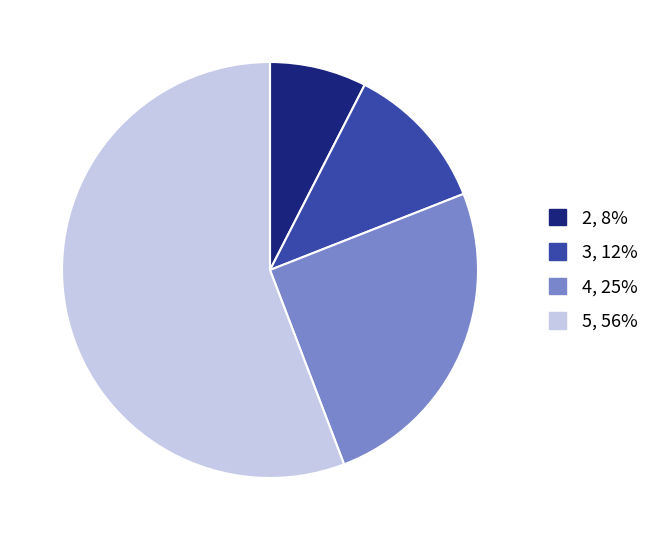

How many segments does this pie chart have?

4